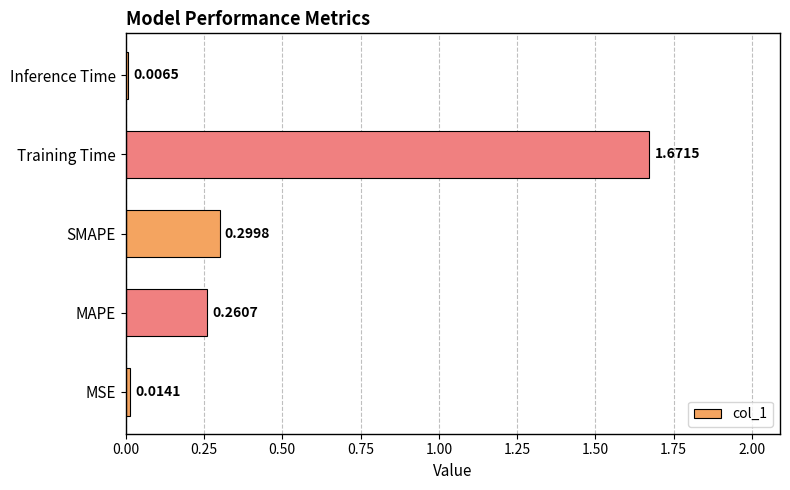

What is the change in value from MSE to SMAPE?

+0.3